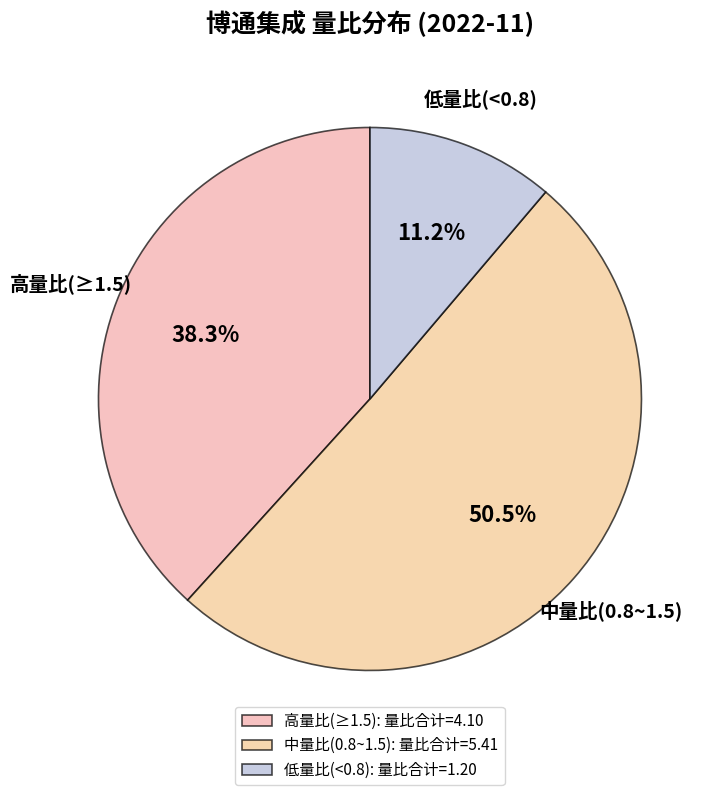

Which category has the biggest portion of the pie?

中量比(0.8~1.5): 量比合计=5.41